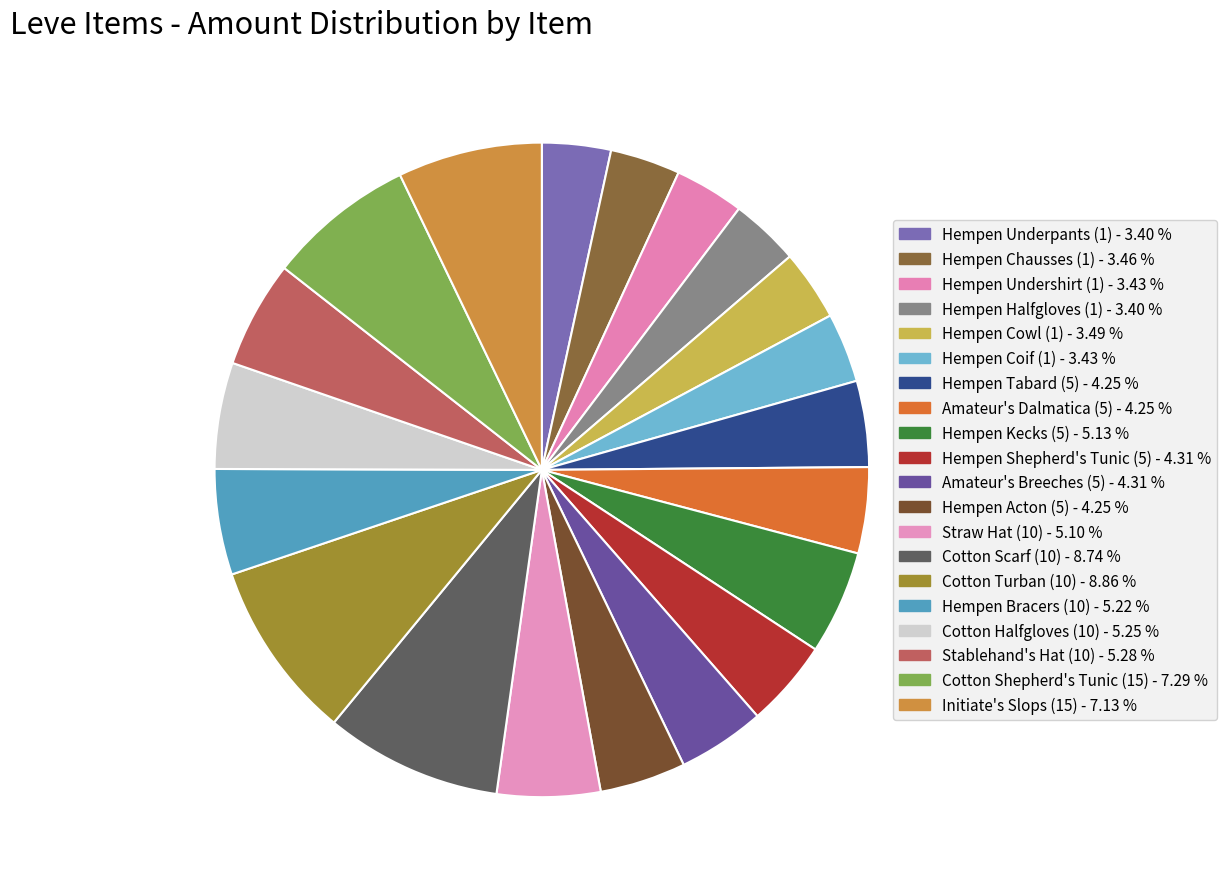

Rank the categories by value from lowest to highest.

Hempen Underpants (1), Hempen Halfgloves (1), Hempen Undershirt (1), Hempen Coif (1), Hempen Chausses (1), Hempen Cowl (1), Hempen Tabard (5), Amateur's Dalmatica (5), Hempen Acton (5), Hempen Shepherd's Tunic (5), Amateur's Breeches (5), Straw Hat (10), Hempen Kecks (5), Hempen Bracers (10), Cotton Halfgloves (10), Stablehand's Hat (10), Initiate's Slops (15), Cotton Shepherd's Tunic (15), Cotton Scarf (10), Cotton Turban (10)